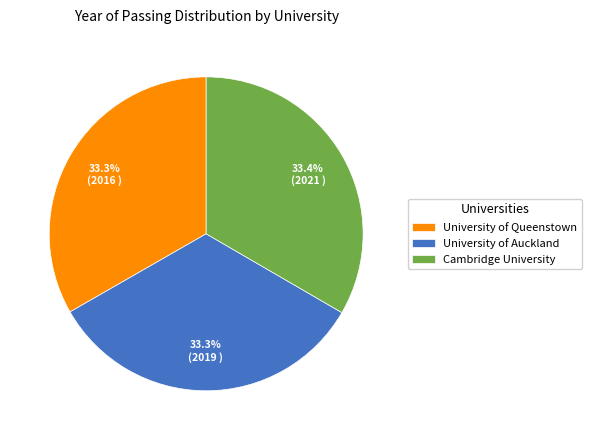

How much of the chart is everything except Cambridge University?

66.6%